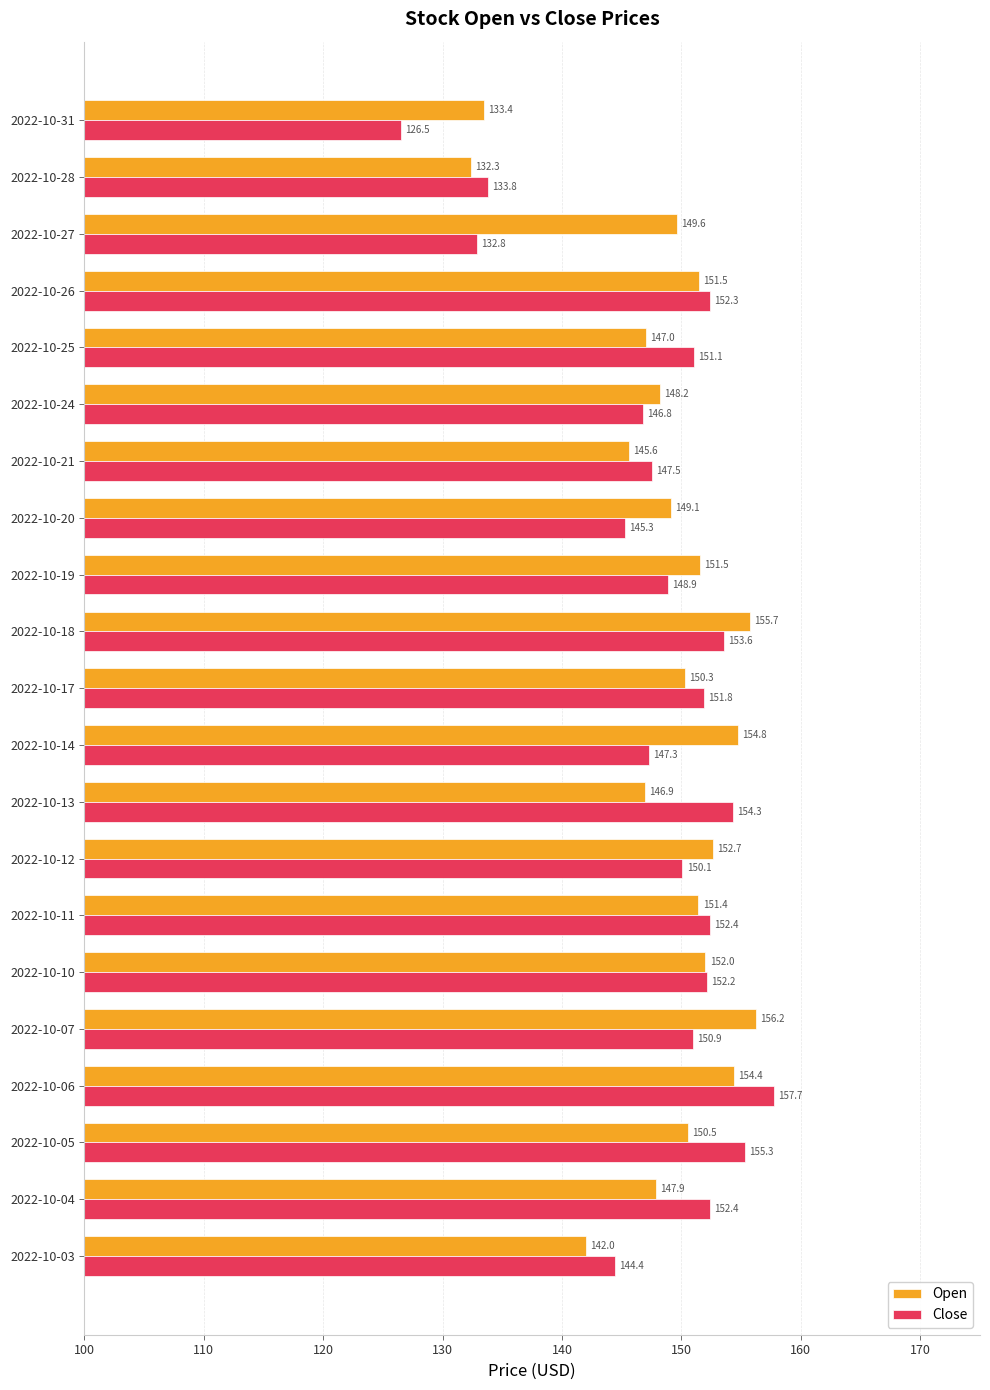

What is the spread (max minus min) of values at 2022-10-19?

2.6